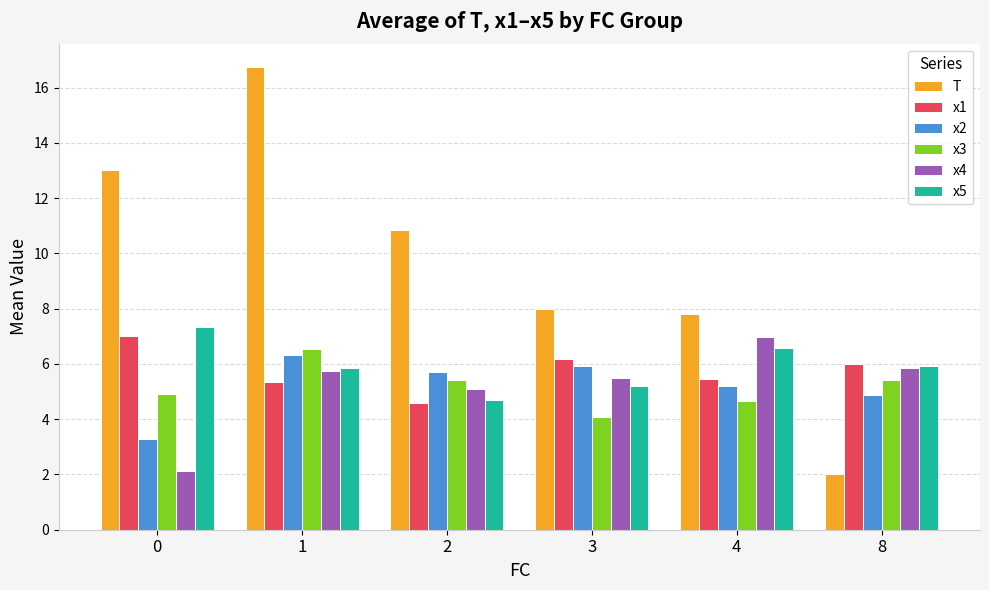

At how many categories does at least one series exceed 4?

6